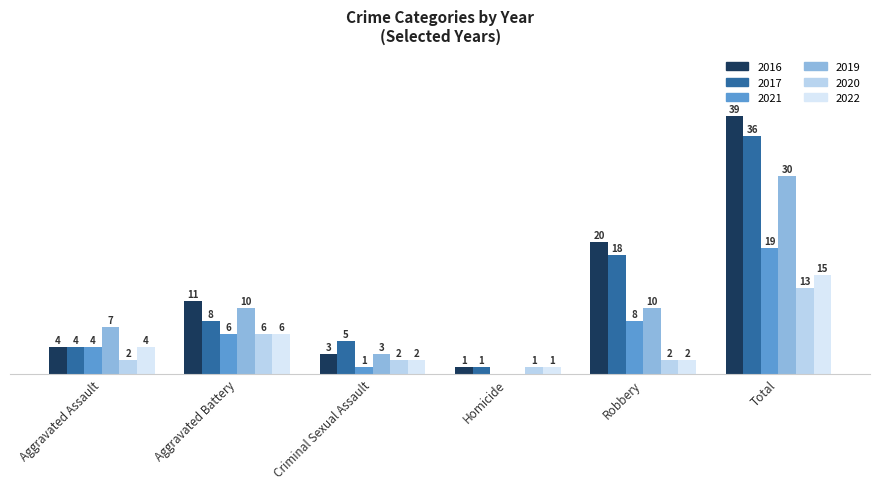

At which category is the sum across all series the highest?

Total